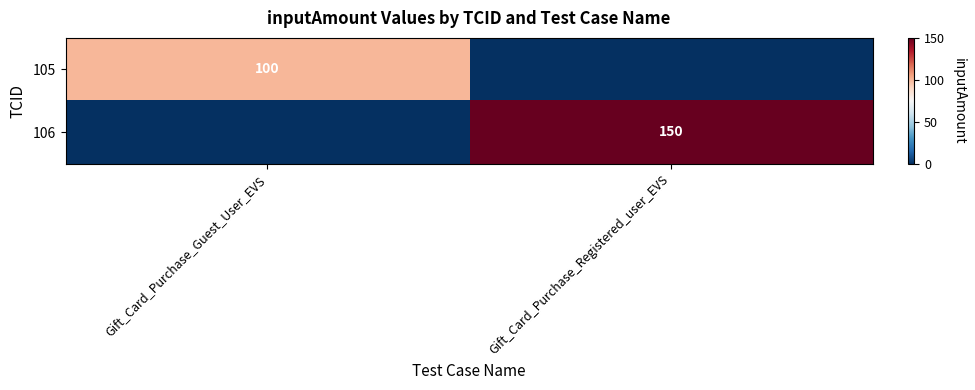

Is the value of 105 at Gift_Card_Purchase_Guest_User_EVS greater than the value of 106 at Gift_Card_Purchase_Registered_user_EVS?

No